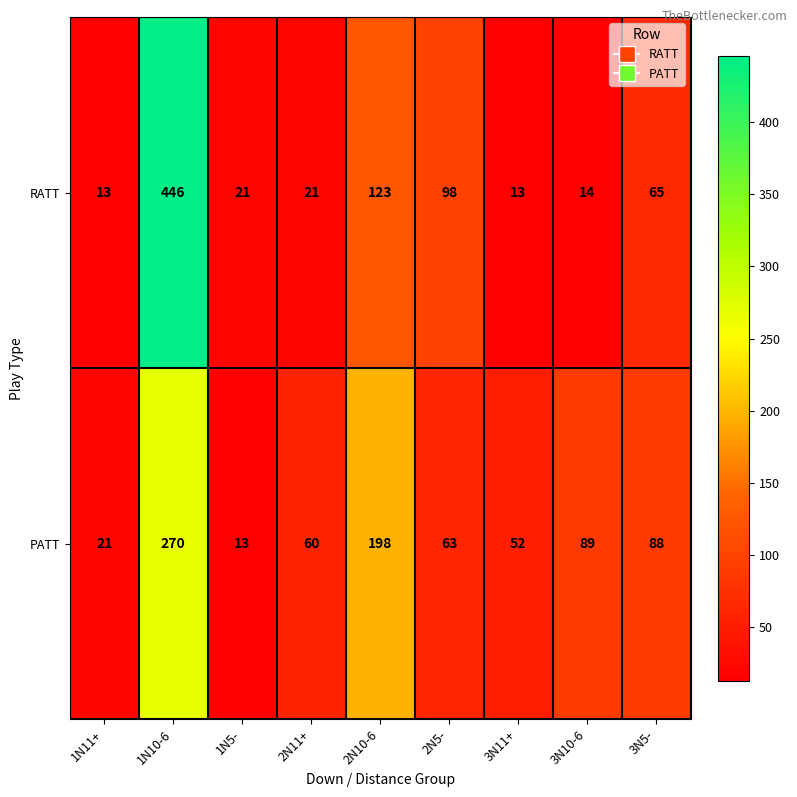

What is the difference between the highest and lowest values at 3N5-?

23